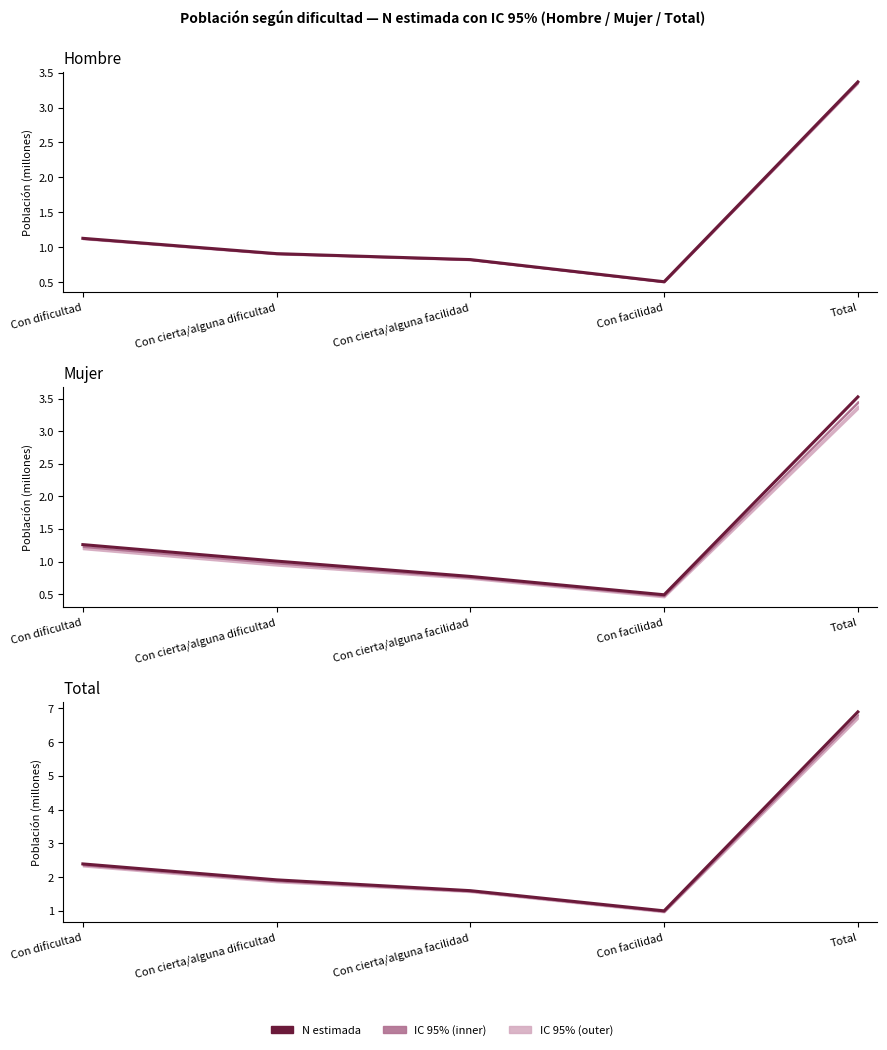

List the labels in order of value, smallest first.

Con facilidad, Con cierta/alguna facilidad, Con cierta/alguna dificultad, Con dificultad, Total